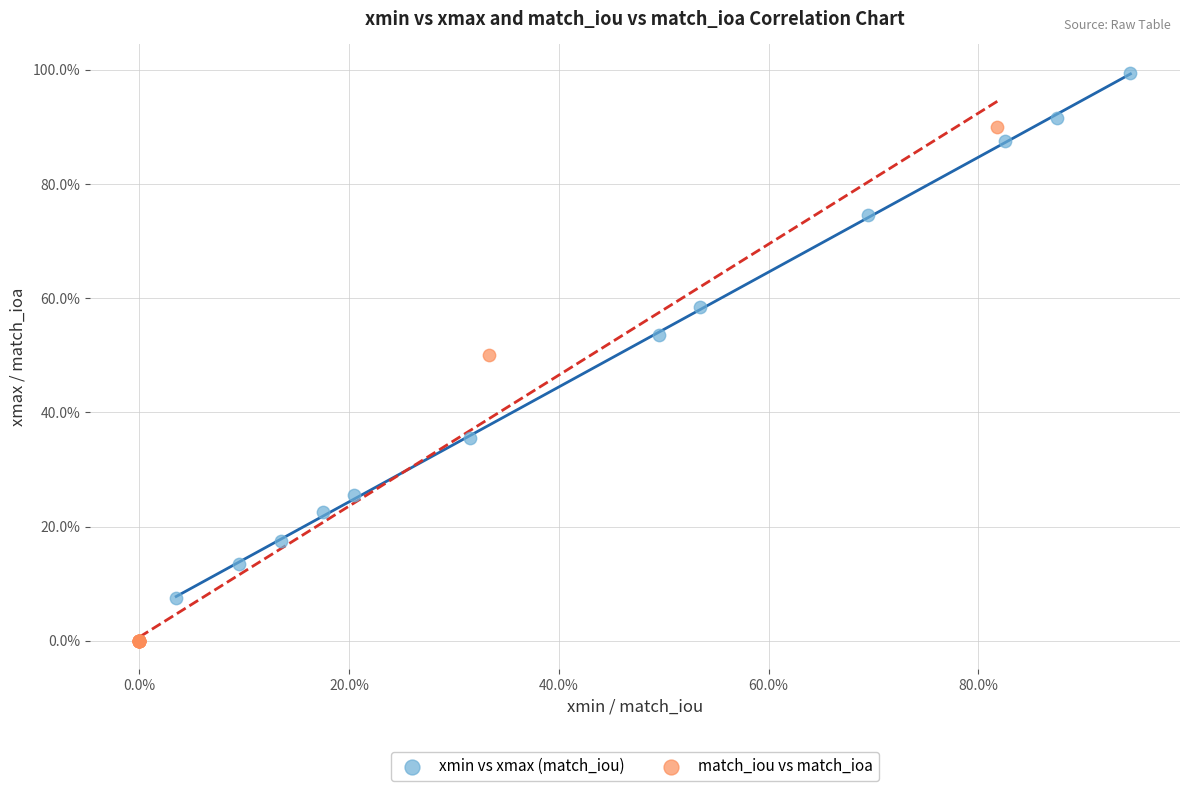

What are all the series names shown in the legend?

xmin vs xmax (match_iou), match_iou vs match_ioa